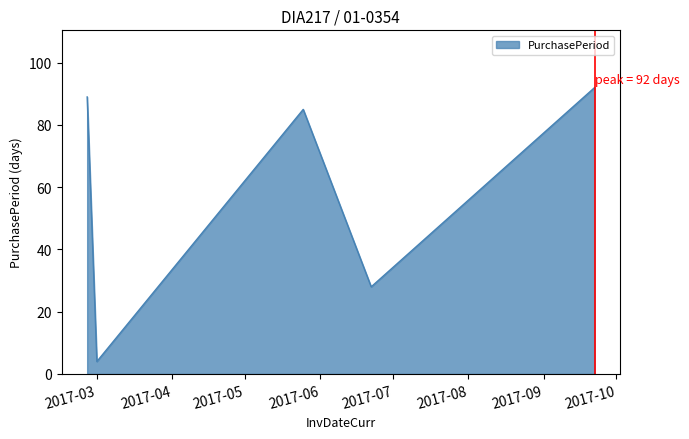

What is the sum of all values?

298